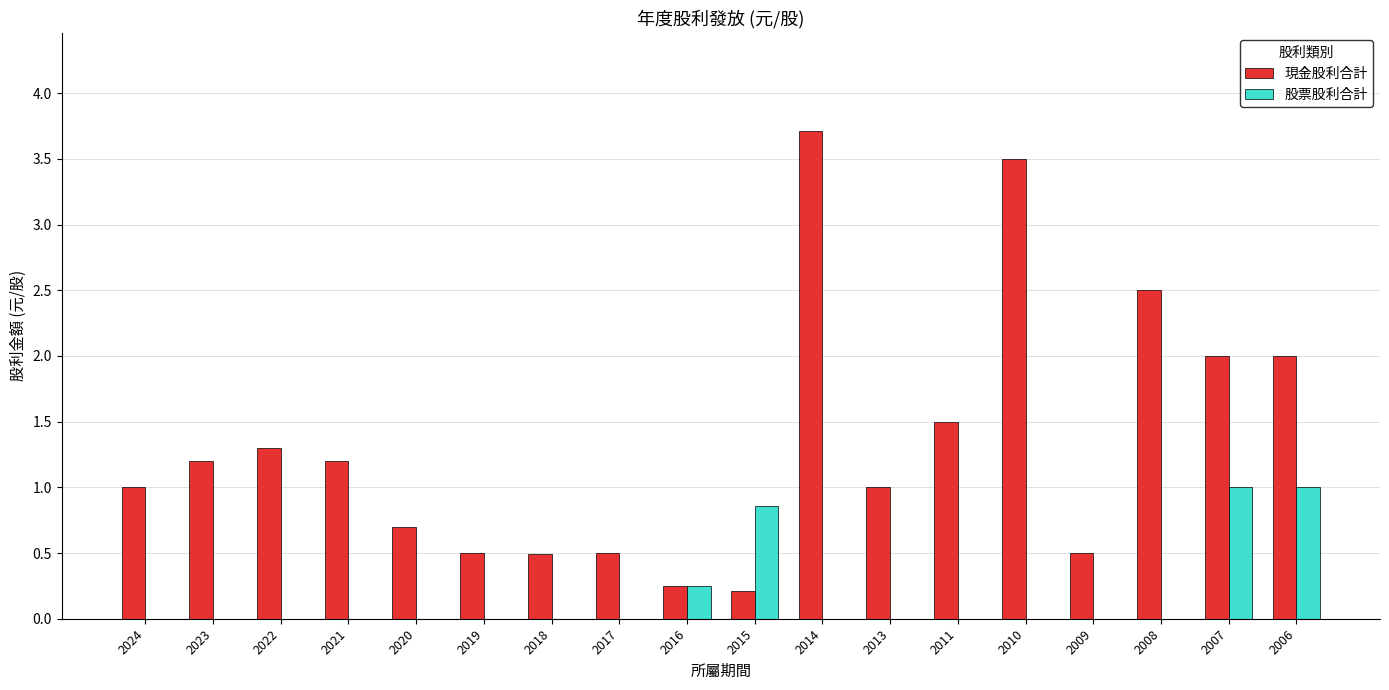

What is the highest value of the 現金股利合計 series?

3.7